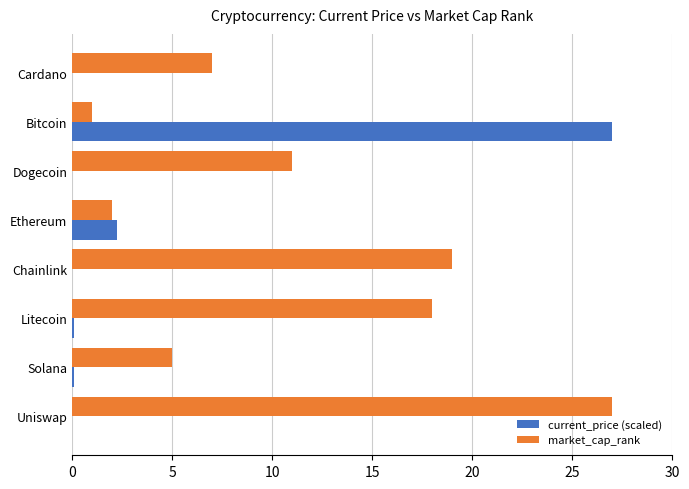

What is the greatest value displayed?

27.0